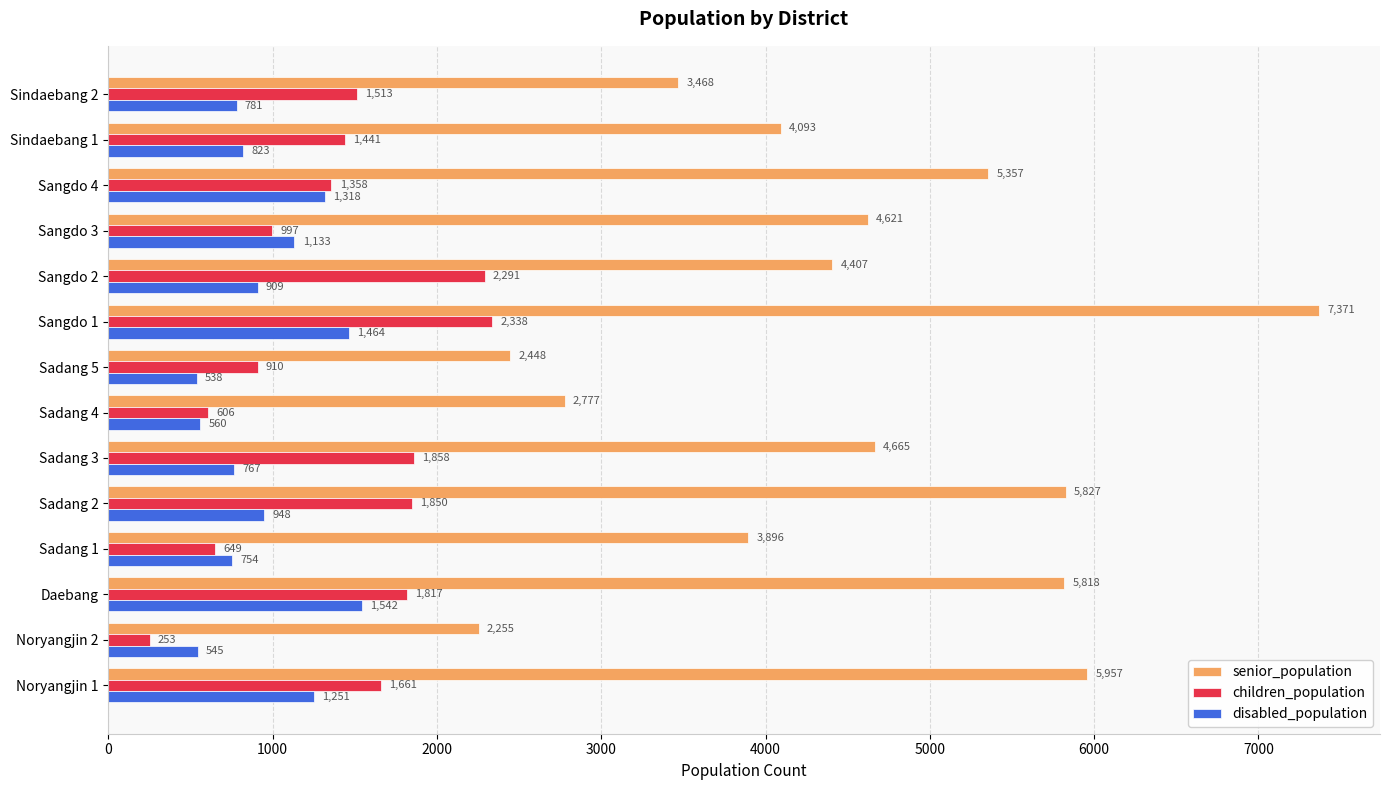

Which series has the largest range (max minus min)?

senior_population